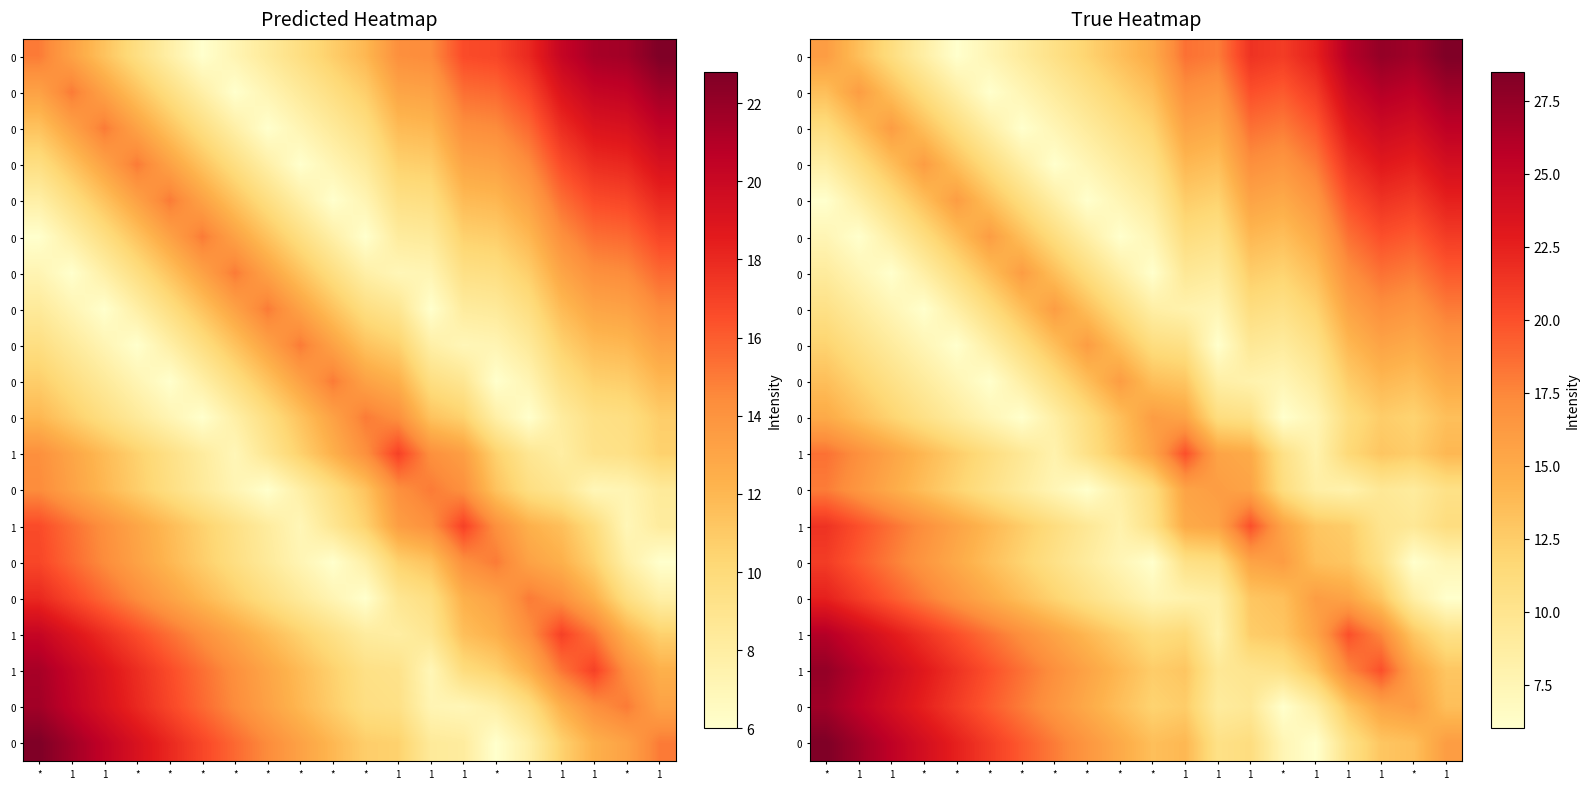

What is the total value across all series at 1?

318.0